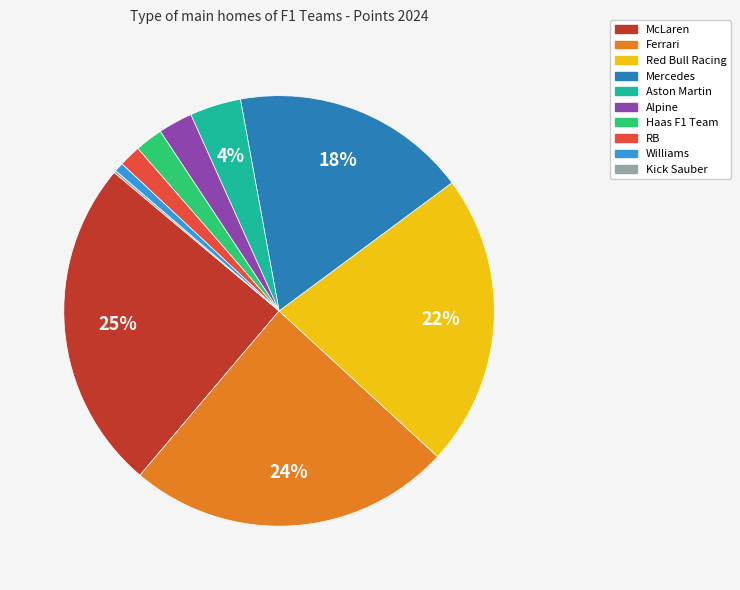

To the nearest percent, what percentage of the pie is Ferrari?

24%